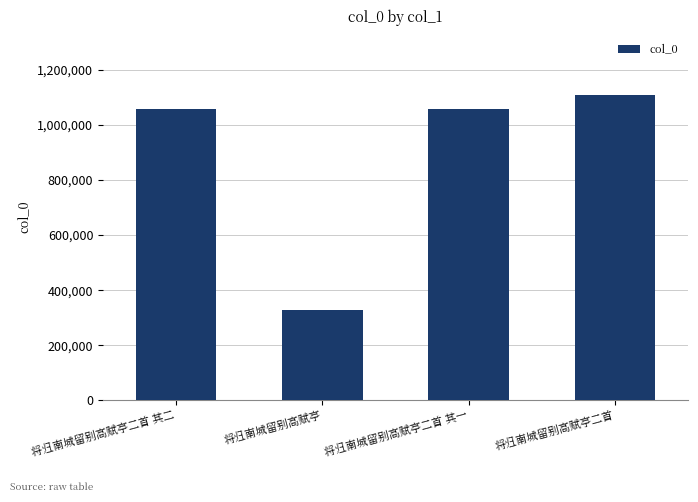

Are the bars horizontal?

No